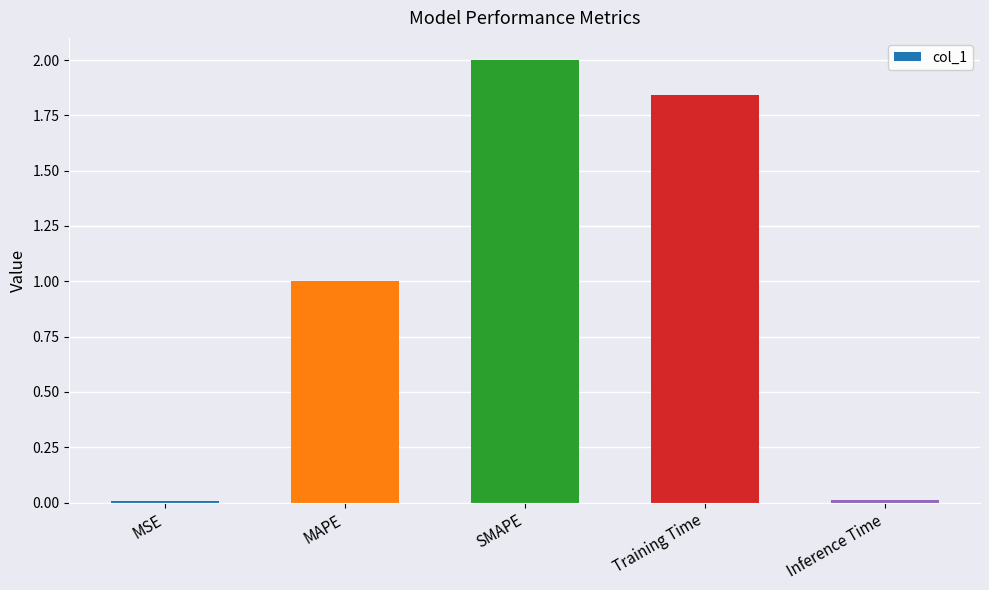

What is the greatest value displayed?

2.0